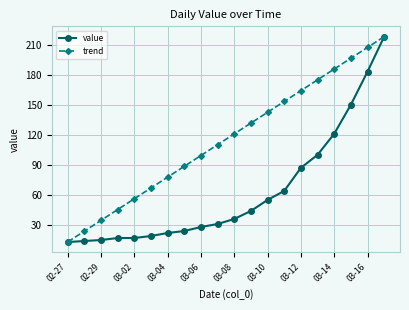

What is the value of the trend point at the 14th from the left?

153.3